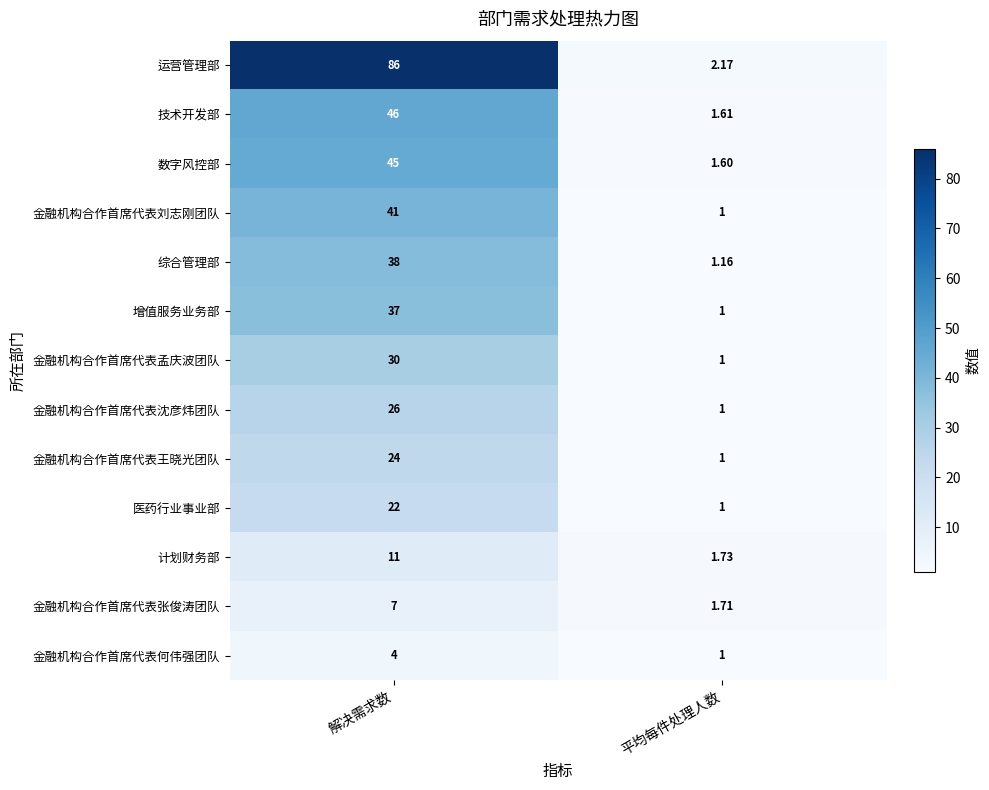

Which series has the largest range (max minus min)?

运营管理部